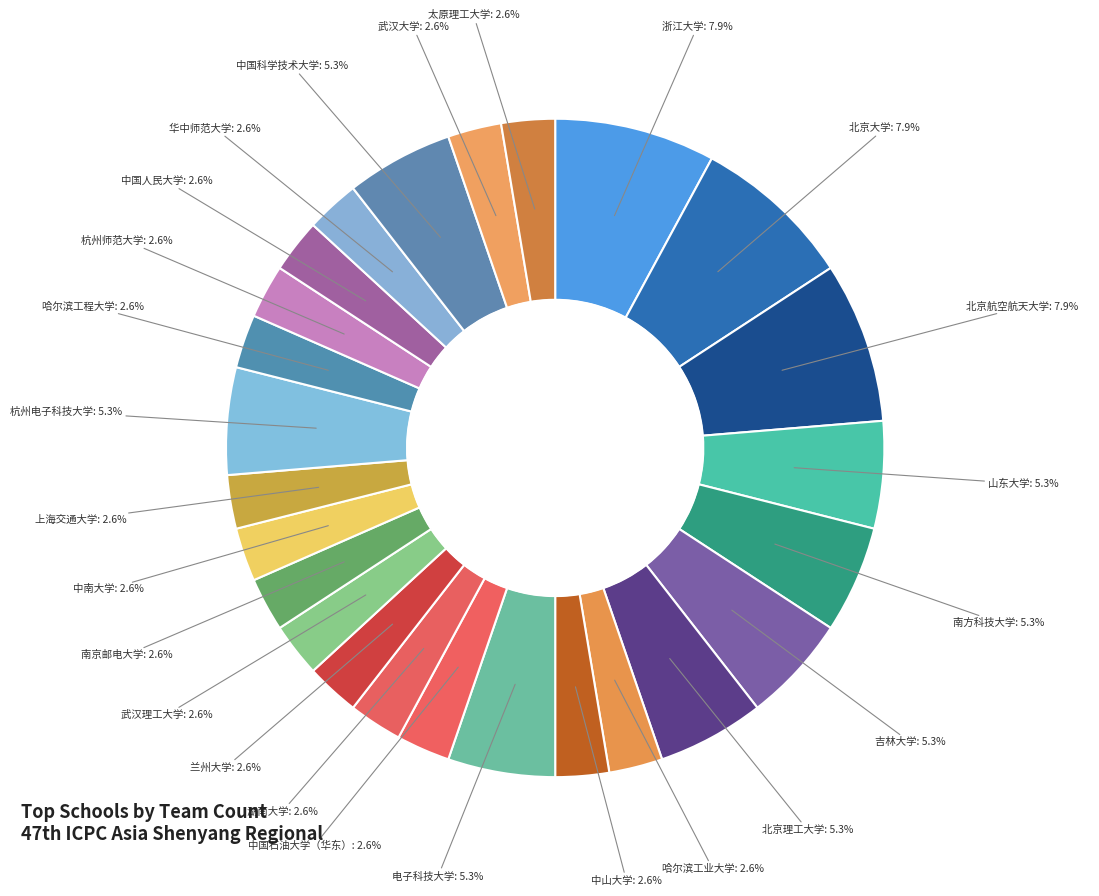

Is there any slice that represents more than half of the pie?

No